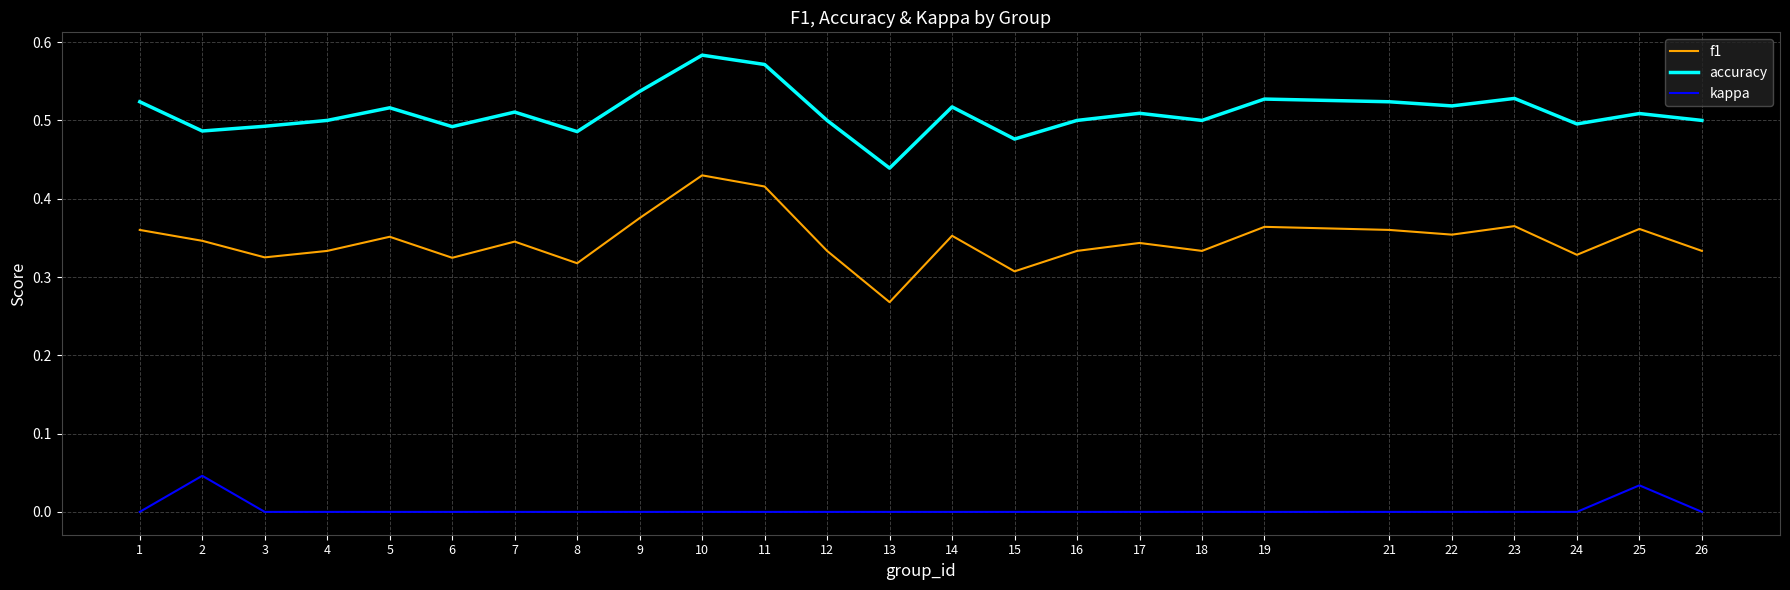

At 5, list the series in order from smallest to largest.

kappa, f1, accuracy